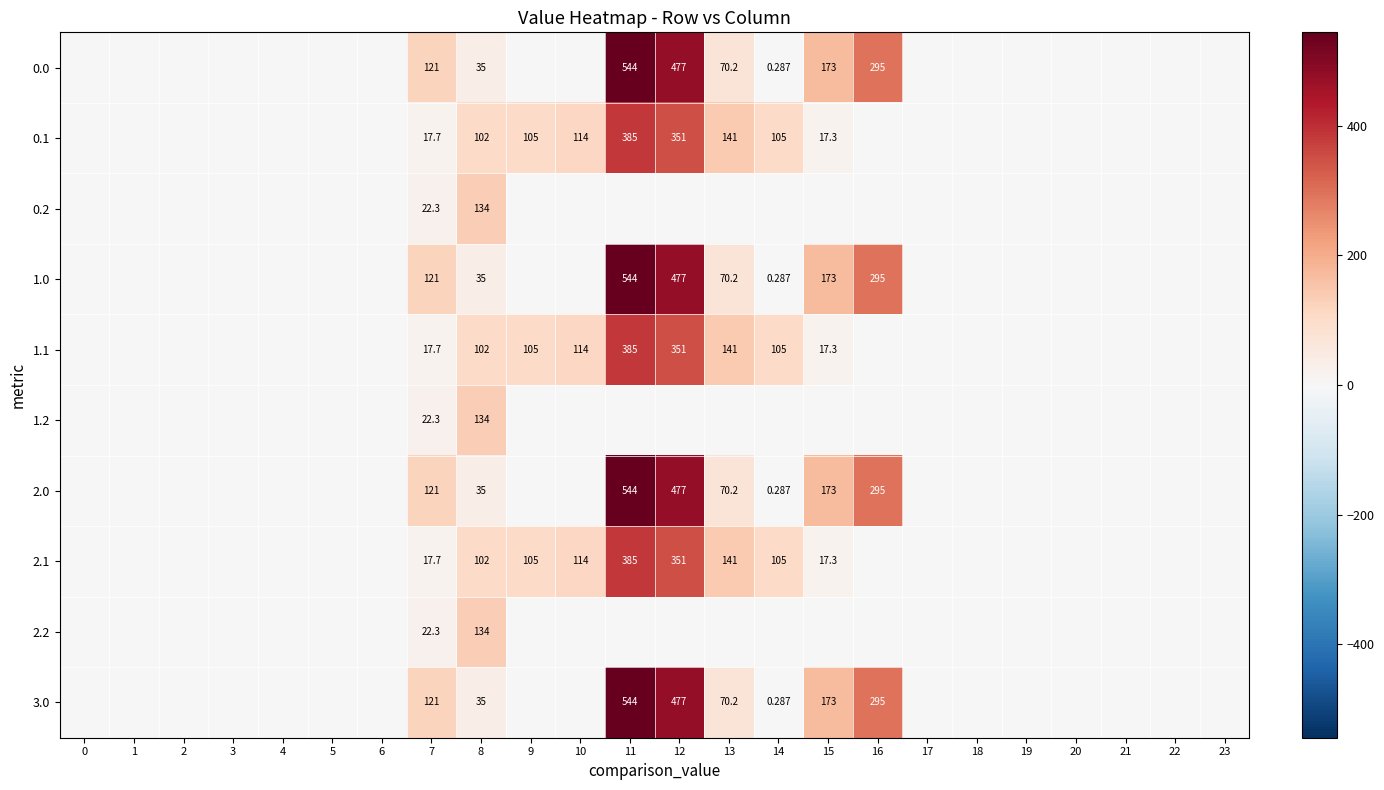

How many values in 0.2 are above zero?

2